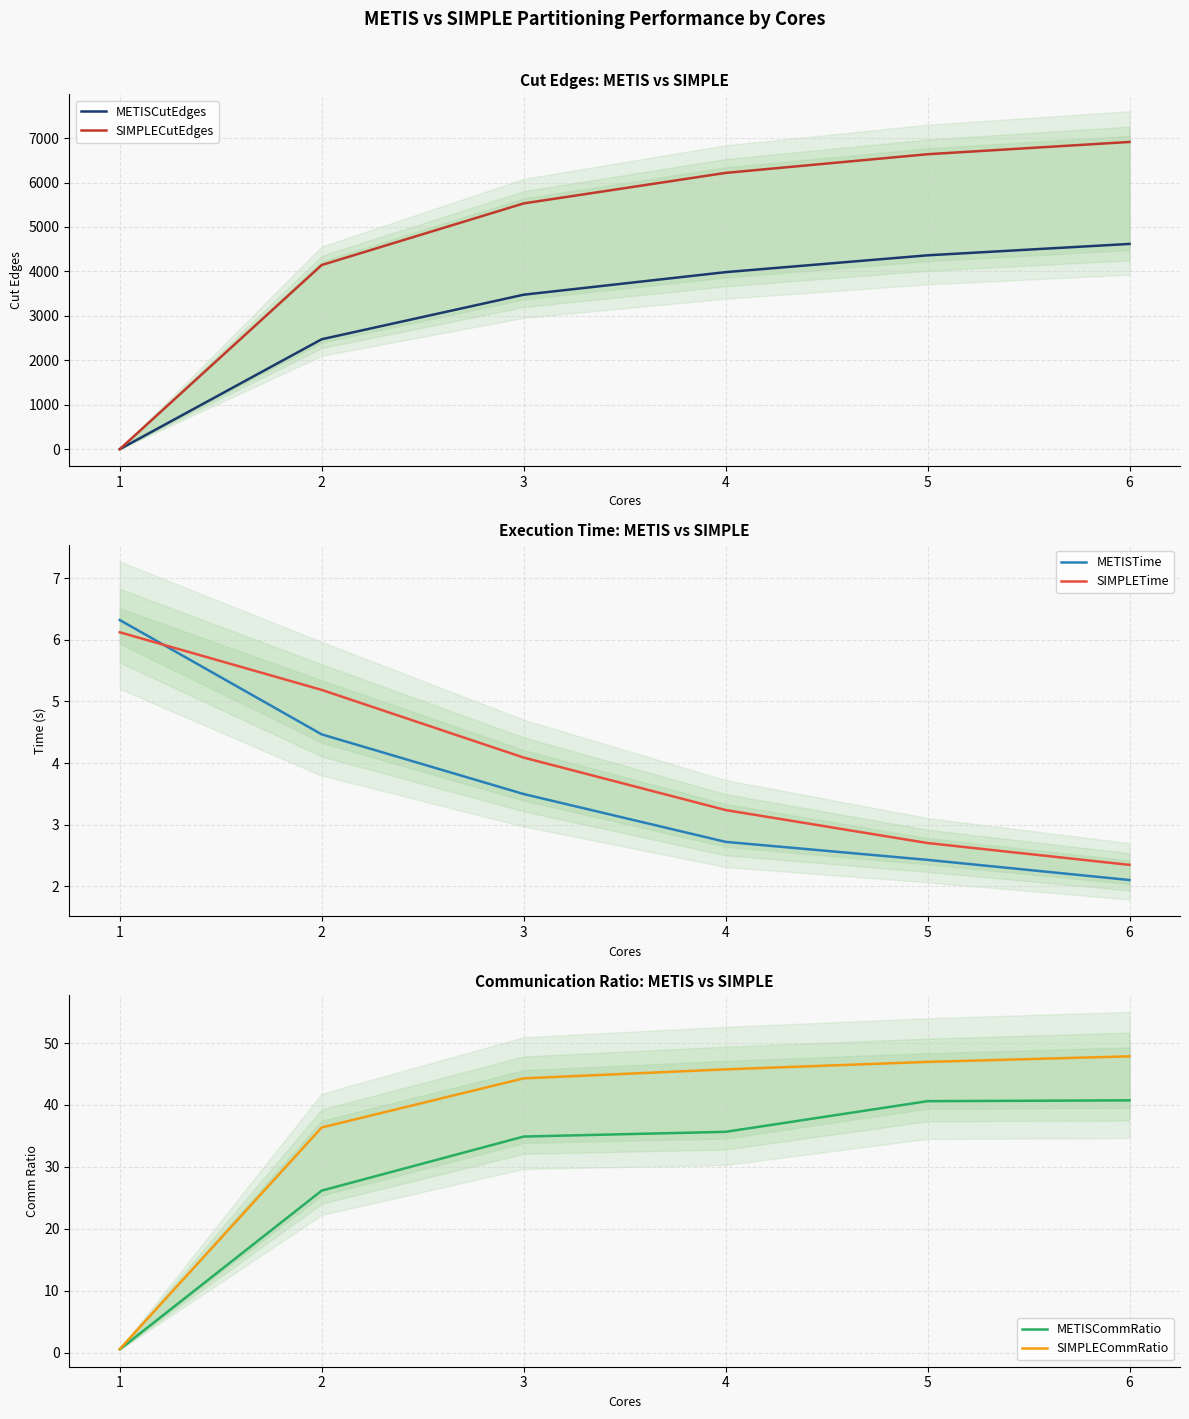

What value does the METISTime series have at 2?

4.5